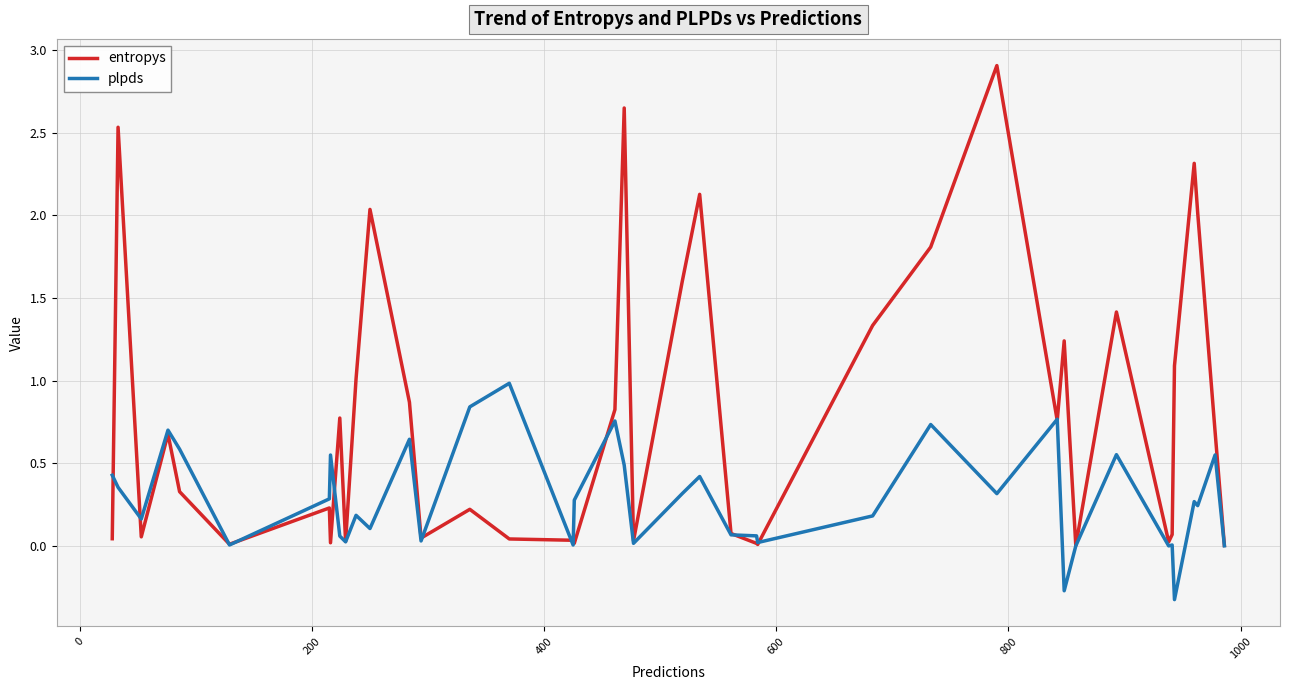

List the series in order of their peak value, highest first.

entropys, plpds